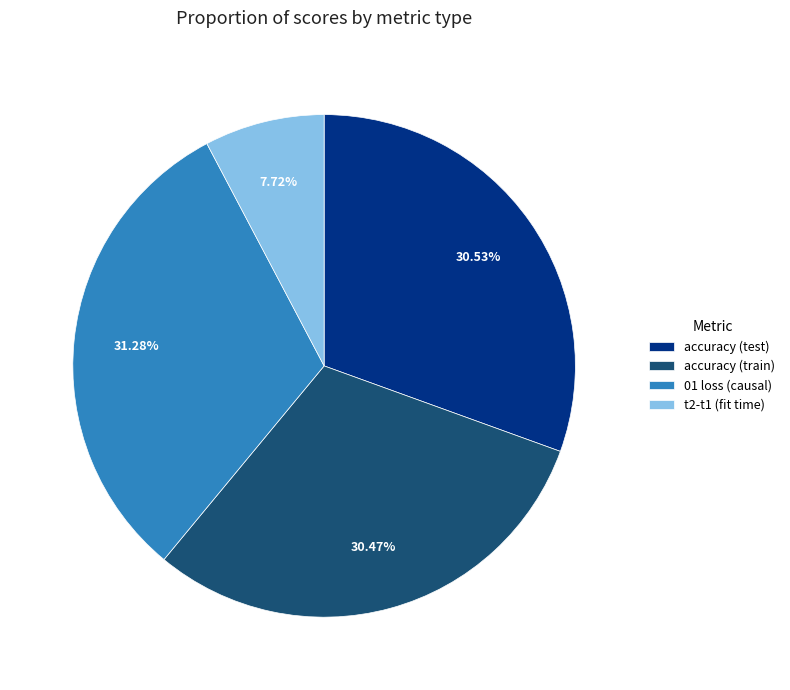

Is there a majority slice in this chart?

No